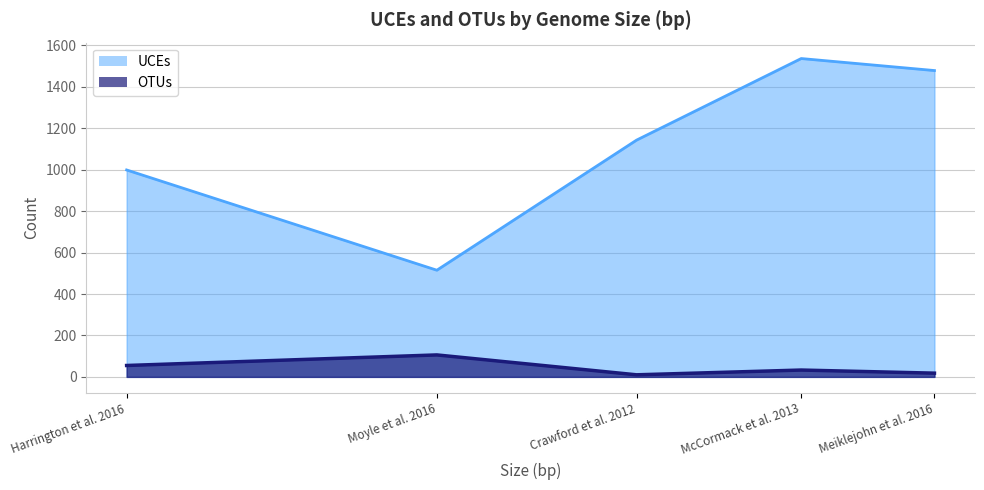

At which category is the sum across all series the highest?

McCormack et al. 2013